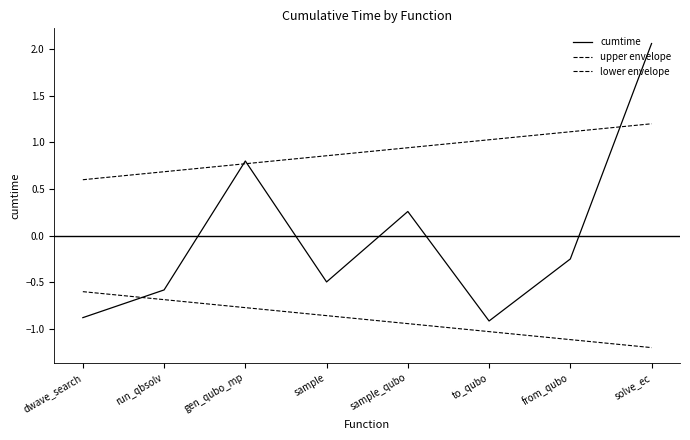

How many categories are shown in the chart?

8